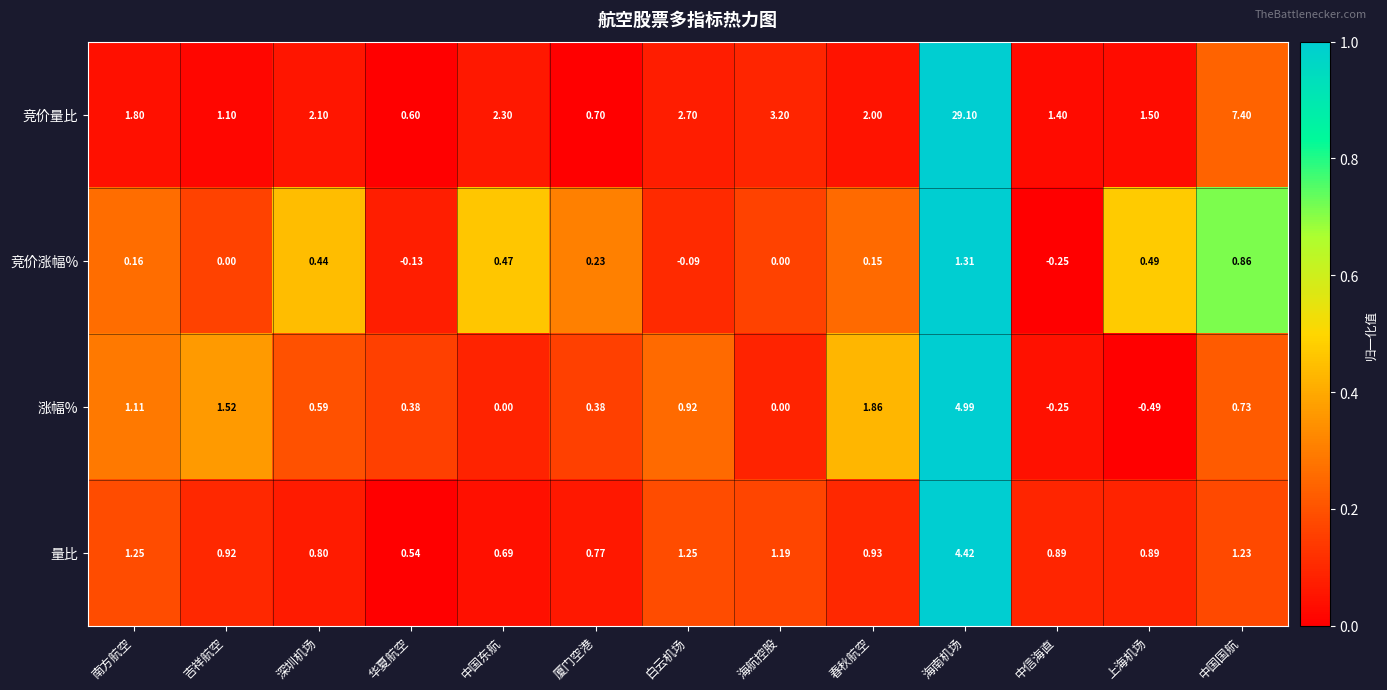

Which series has the largest range (max minus min)?

竞价量比